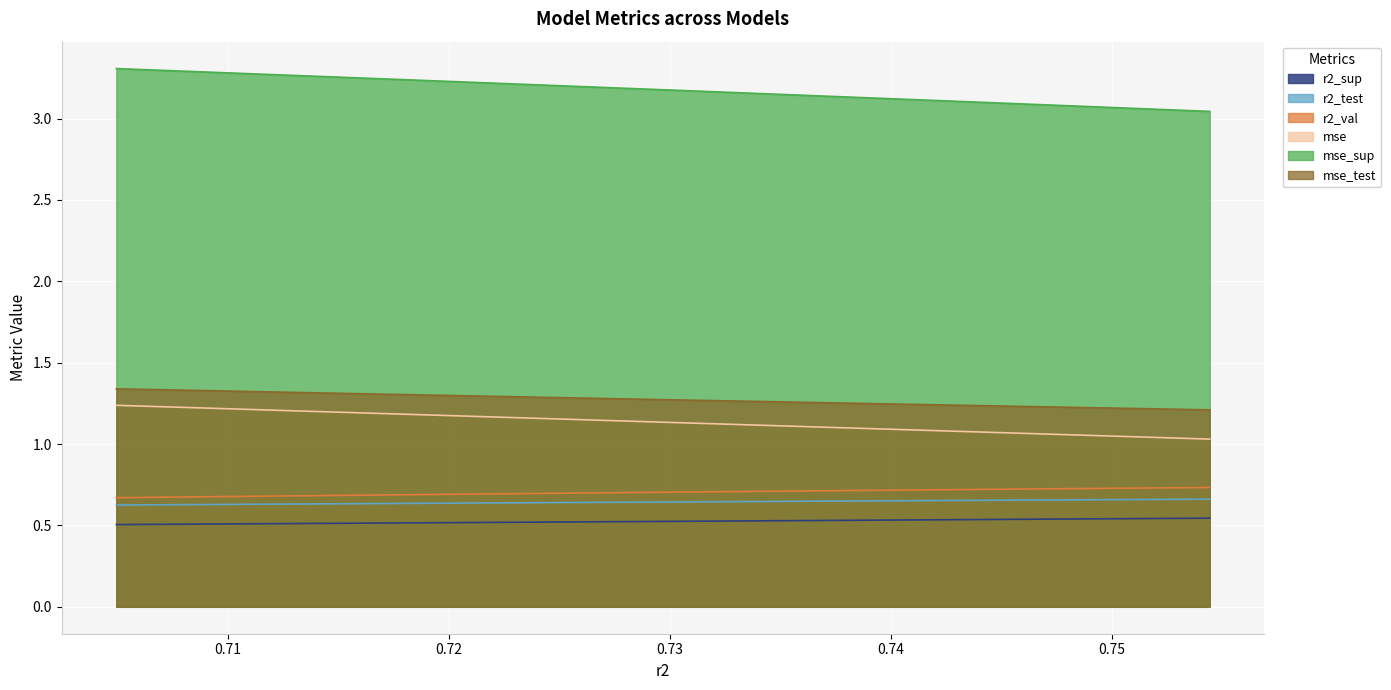

At how many categories does at least one series exceed 1?

10